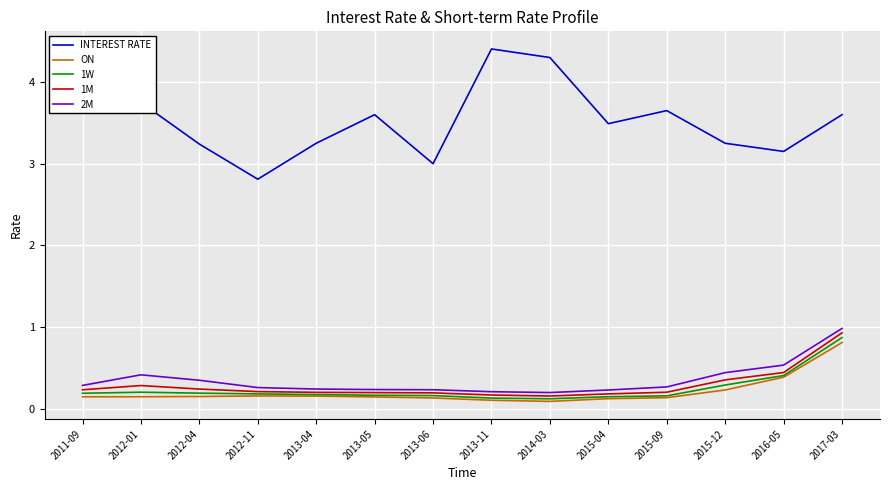

True or false: INTEREST RATE and 1M intersect in this chart.

False